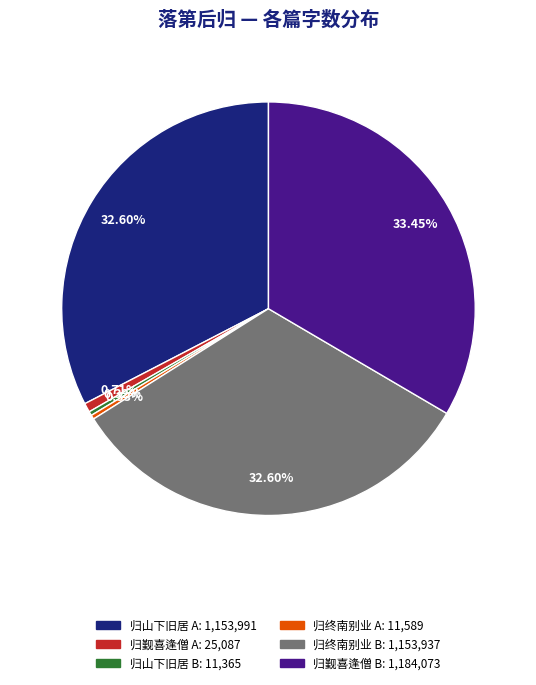

Does any single category account for the majority?

No